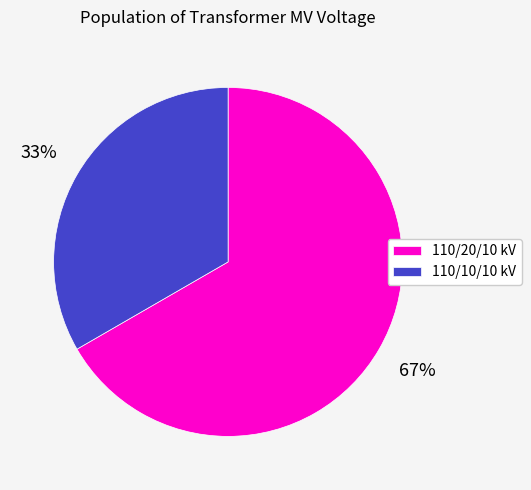

Is it true that 110/20/10 kV is 67% of the pie?

True